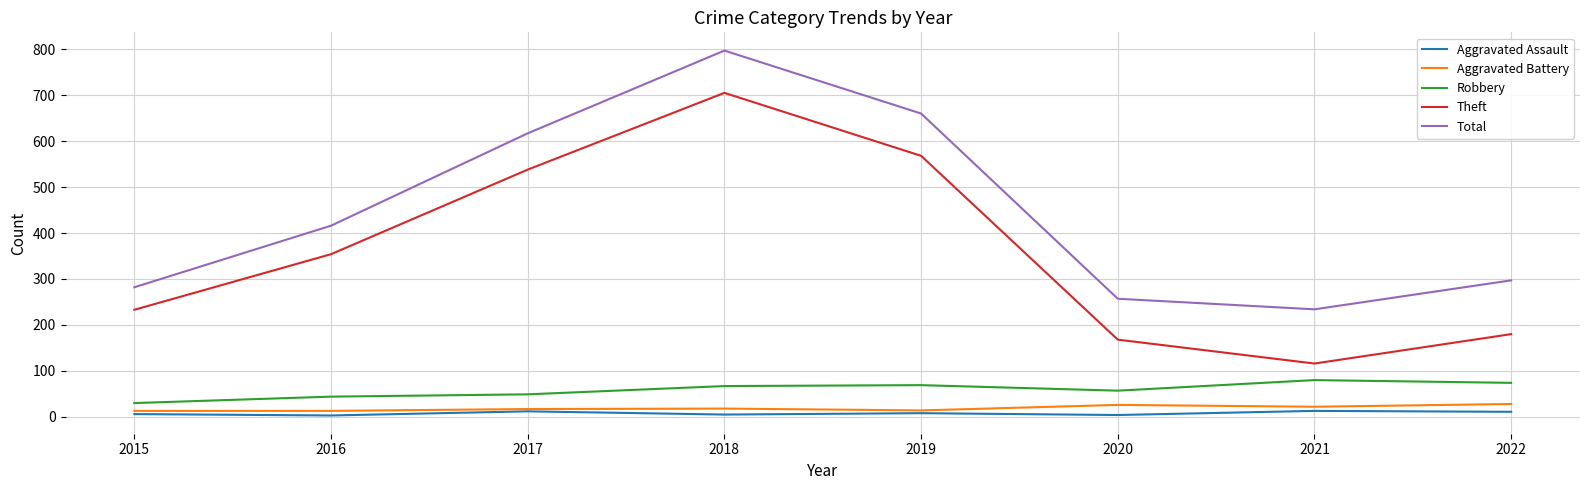

What is the average value of the Total series?

445